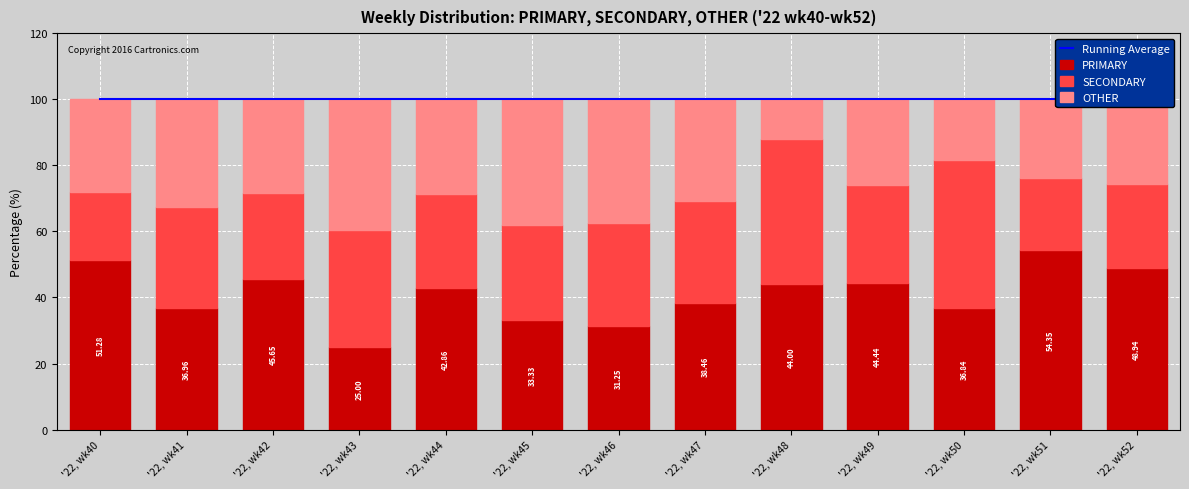

List the labels in order of Running Average value, smallest first.

'22, wk40, '22, wk41, '22, wk42, '22, wk43, '22, wk44, '22, wk45, '22, wk46, '22, wk47, '22, wk48, '22, wk49, '22, wk50, '22, wk51, '22, wk52